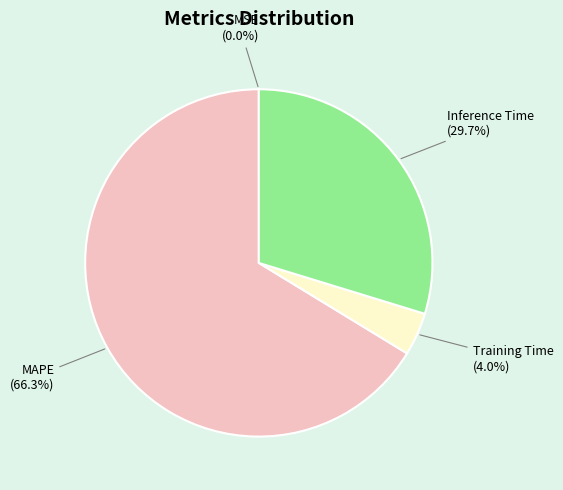

Is there any slice that represents more than half of the pie?

Yes